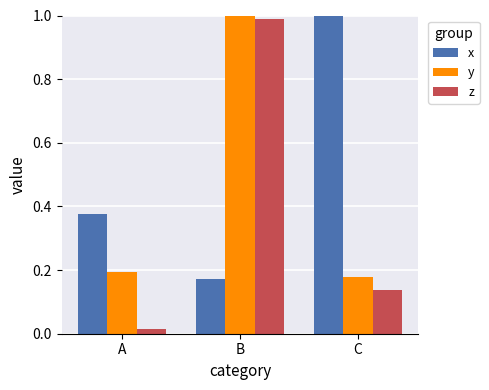

What is the difference between the maximum and minimum values in the x series?

0.8